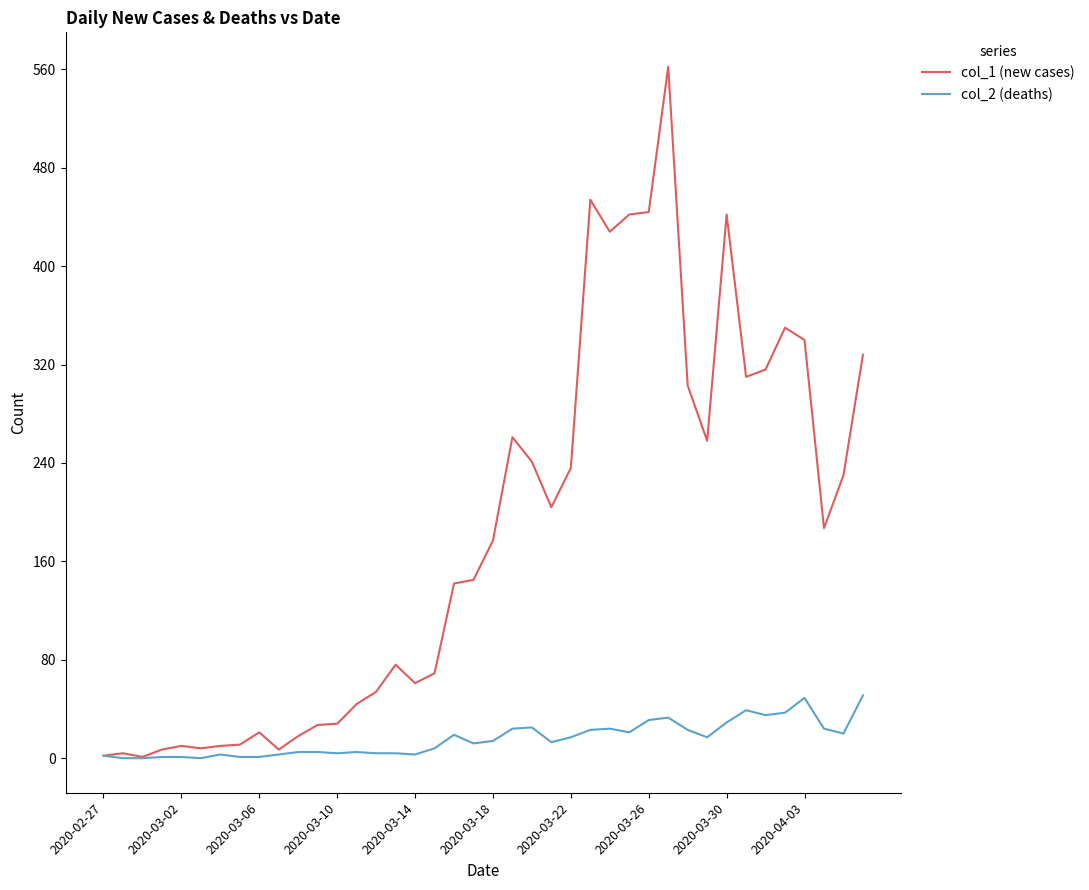

What is the maximum value shown in the chart?

562